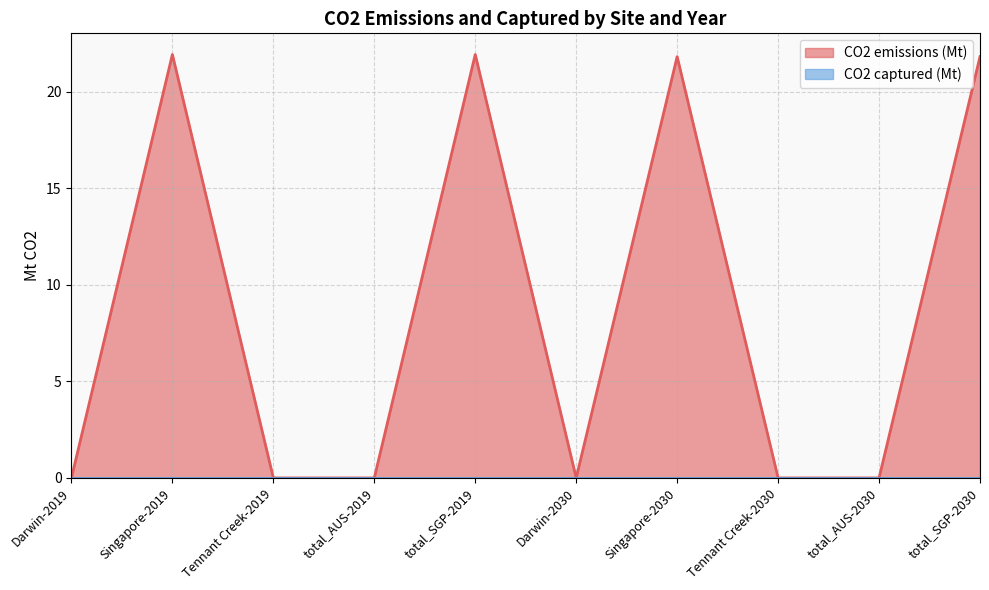

The value at total_AUS-2030 is -7.7. True or false?

False